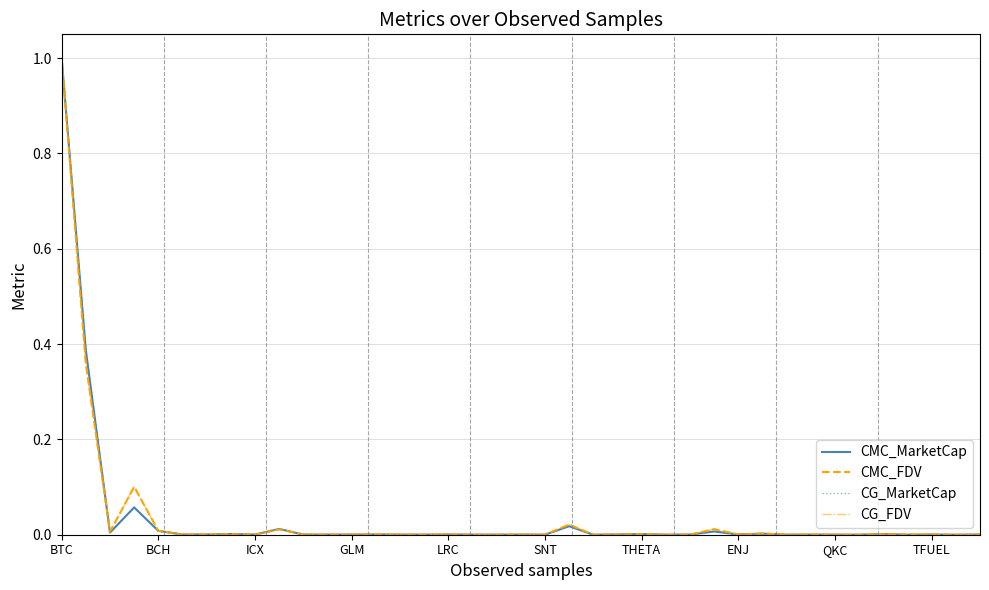

Does the chart display data point markers on the line(s)?

No